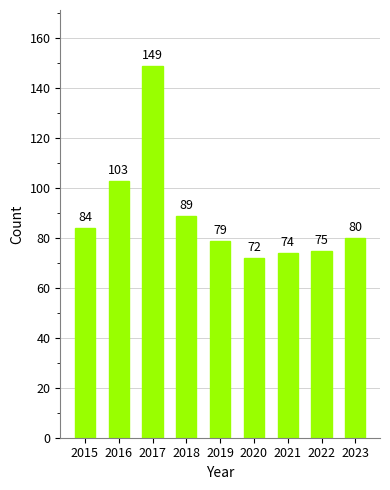

List the labels in order of value, largest first.

2017, 2016, 2018, 2015, 2023, 2019, 2022, 2021, 2020